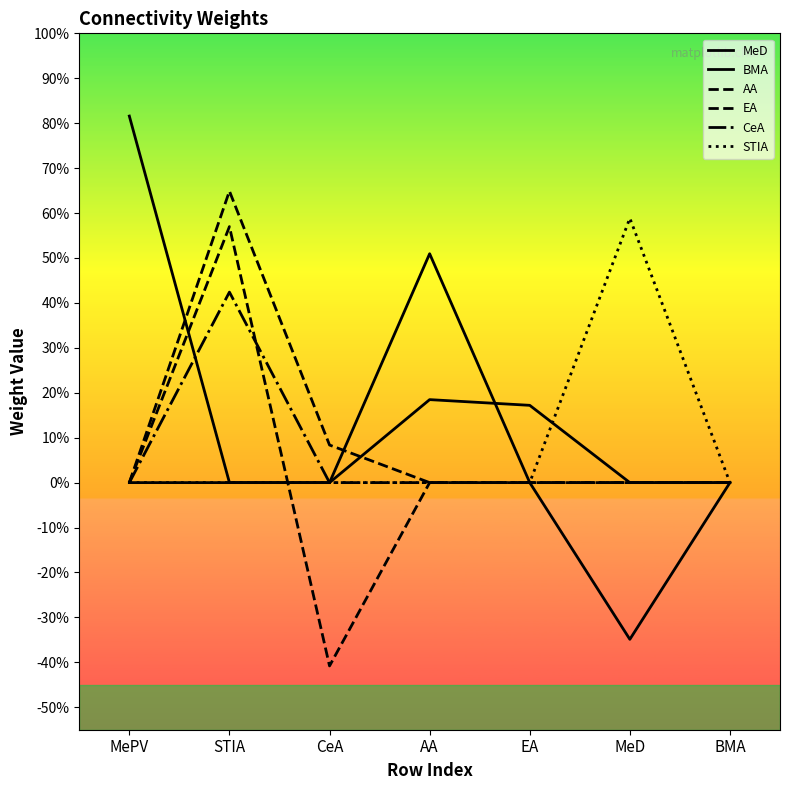

Is this an area chart (filled region under the line)?

No